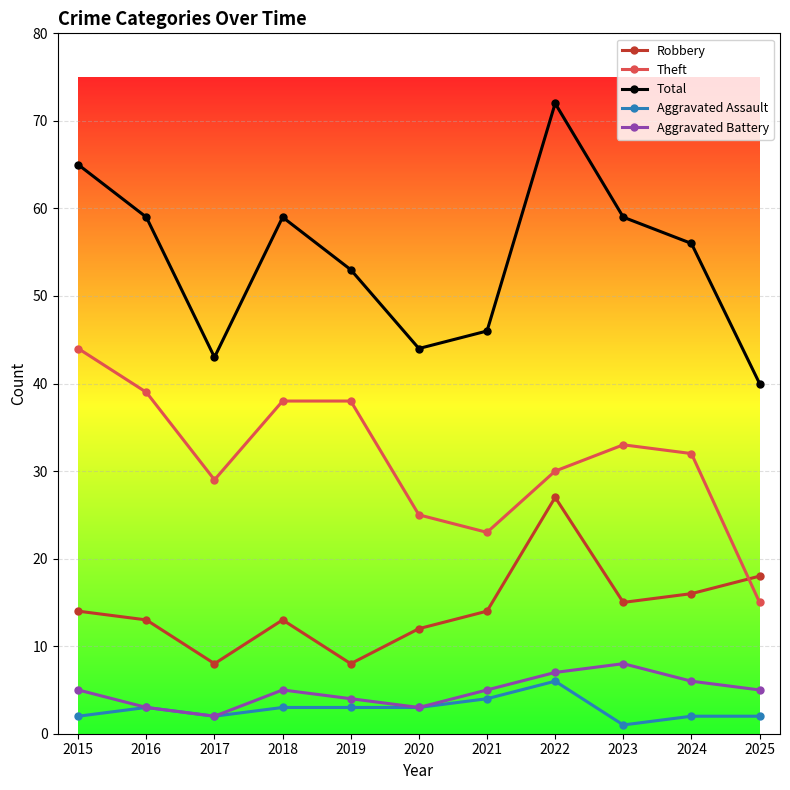

Reading right to left, extract all data points from this chart.

Robbery: 2025=18	2024=16	2023=15	2022=27	2021=14	2020=12	2019=8	2018=13	2017=8	2016=13	2015=14
Theft: 2025=15	2024=32	2023=33	2022=30	2021=23	2020=25	2019=38	2018=38	2017=29	2016=39	2015=44
Total: 2025=40	2024=56	2023=59	2022=72	2021=46	2020=44	2019=53	2018=59	2017=43	2016=59	2015=65
Aggravated Assault: 2025=2	2024=2	2023=1	2022=6	2021=4	2020=3	2019=3	2018=3	2017=2	2016=3	2015=2
Aggravated Battery: 2025=5	2024=6	2023=8	2022=7	2021=5	2020=3	2019=4	2018=5	2017=2	2016=3	2015=5